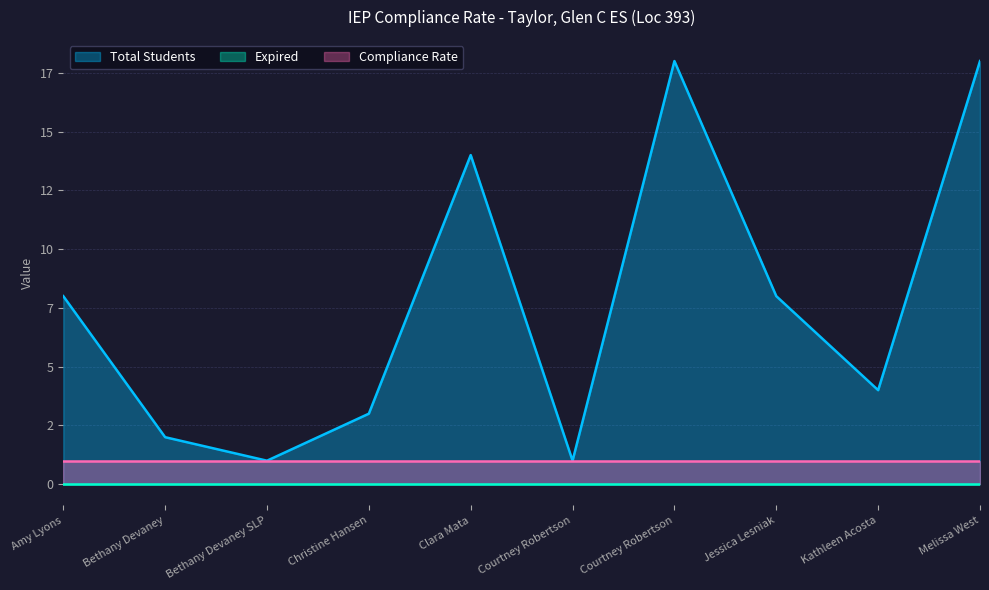

List the series in order of their peak value, lowest first.

Expired, Compliance Rate, Total Students